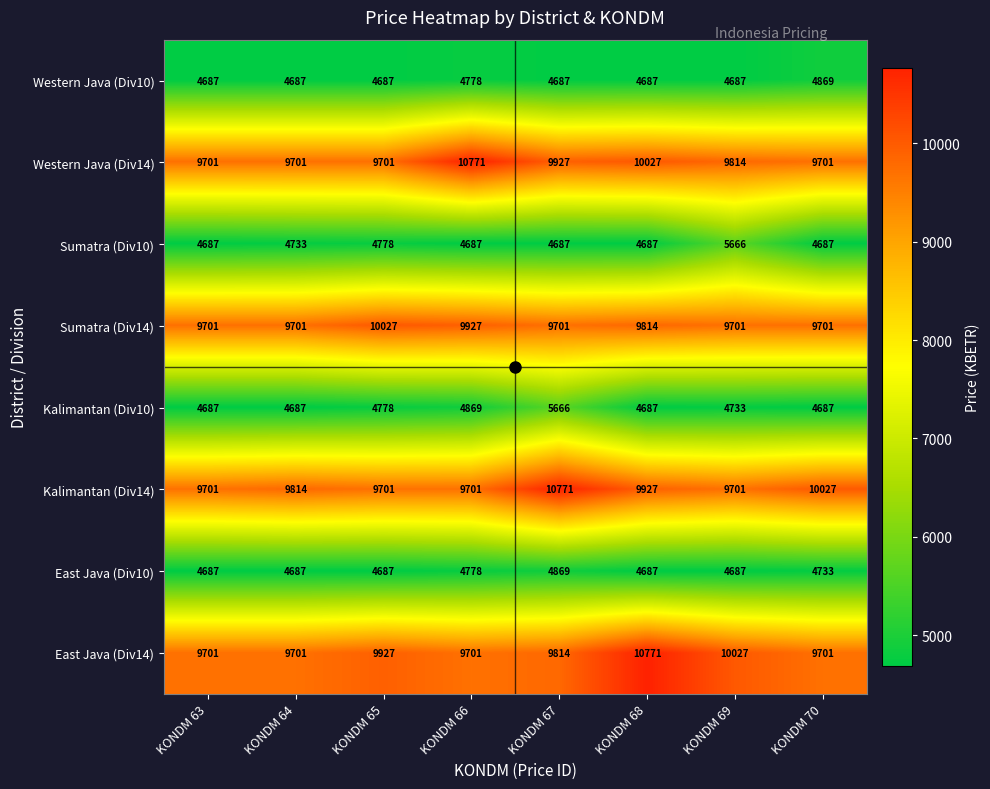

What is the difference between the highest and lowest values at KONDM 65?

5340